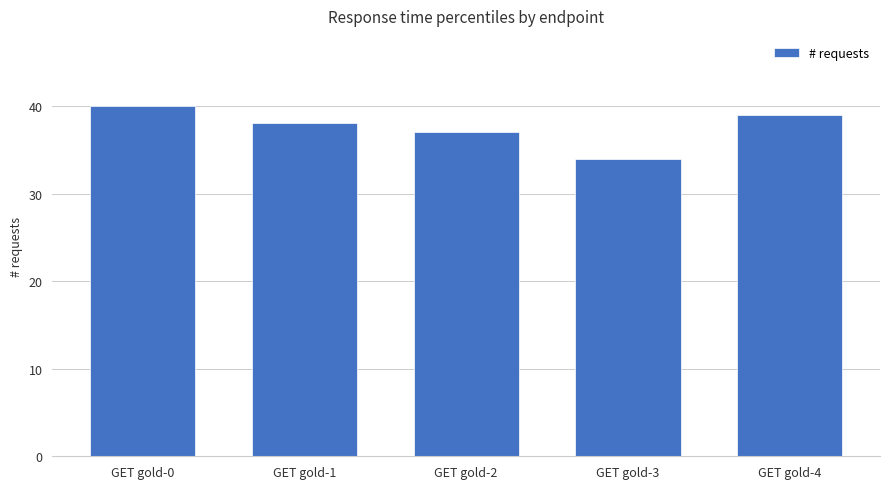

Reading right to left, extract all data points from this chart.

GET gold-4=39	GET gold-3=34	GET gold-2=37	GET gold-1=38	GET gold-0=40